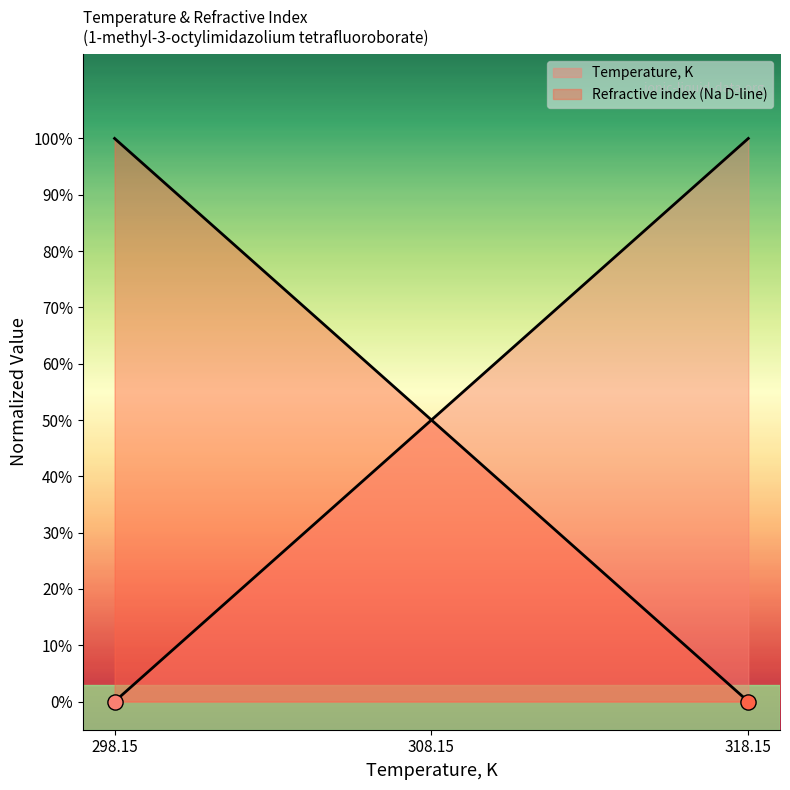

What are all the series names shown in the legend?

Temperature, K, Refractive index (Na D-line)